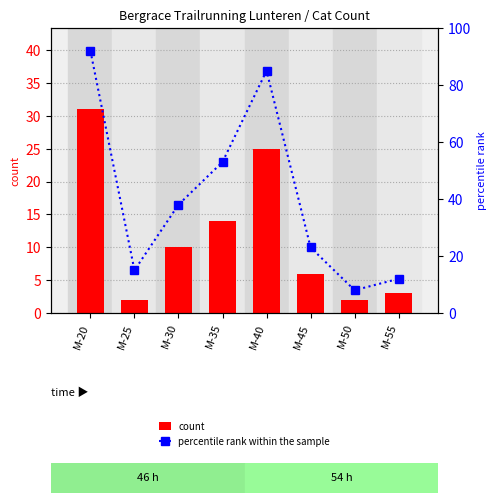

What is the difference between the second highest and second lowest values in the count series?

23